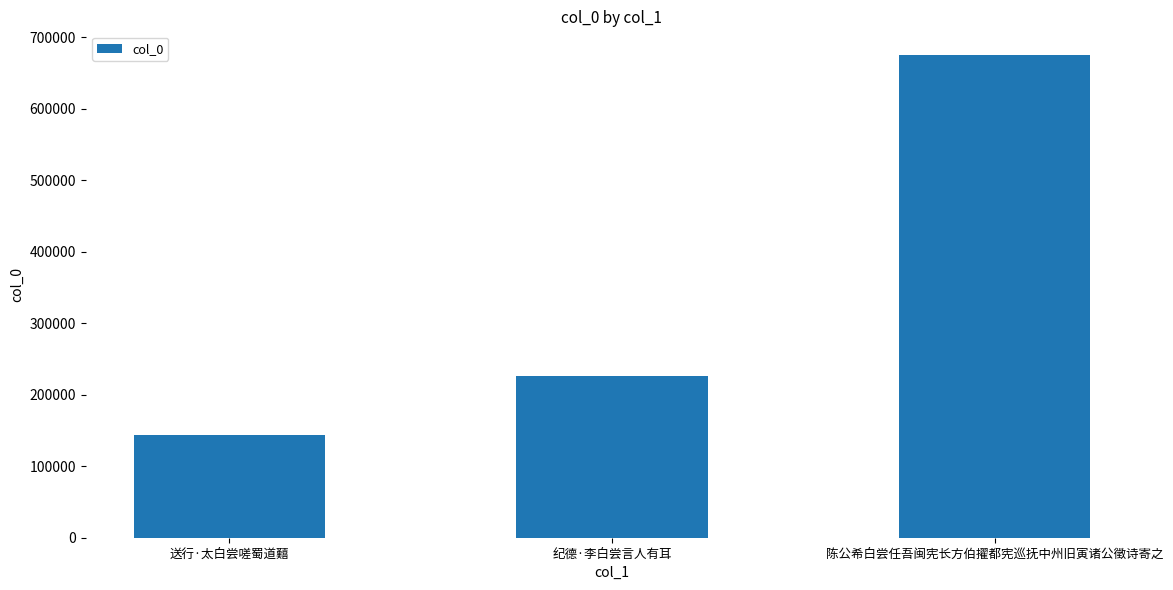

Reading left to right, transcribe all the data shown in this chart.

送行·太白尝嗟蜀道囏=144201	纪德·李白尝言人有耳=225630	陈公希白尝任吾闽宪长方伯擢都宪巡抚中州旧寅诸公徵诗寄之=674624